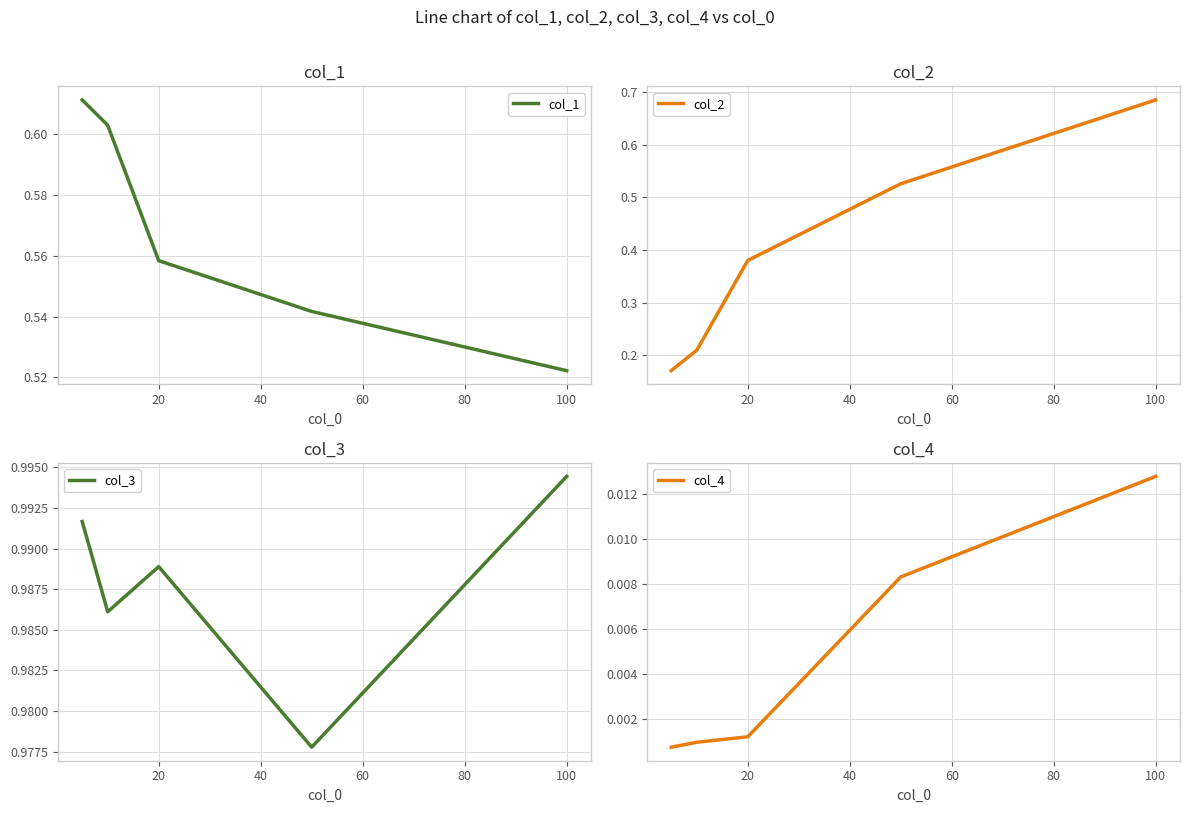

At which label does col_2 reach its peak?

100